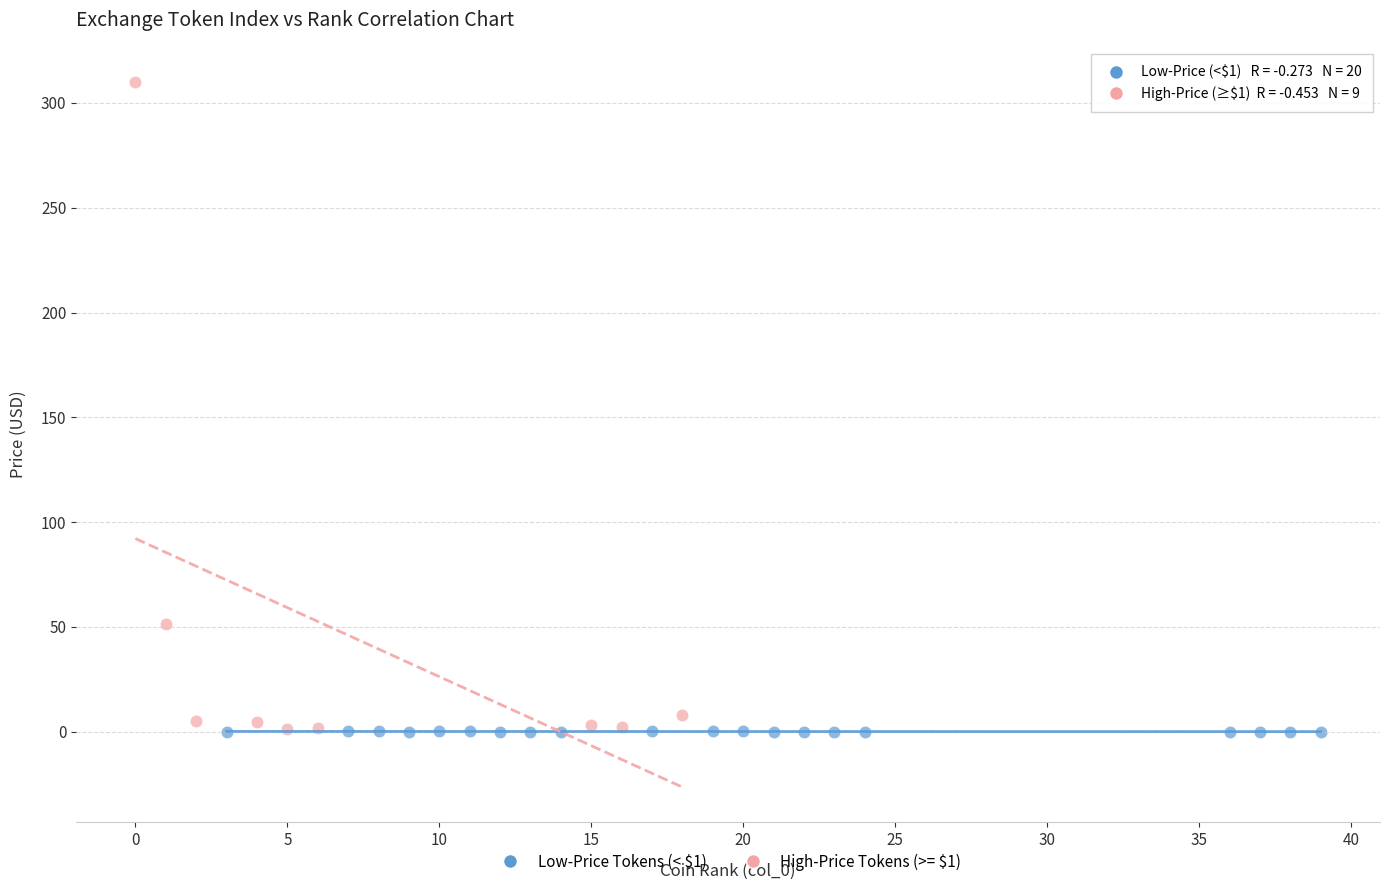

Which series contains the highest Y value?

High-Price Tokens (>= $1)